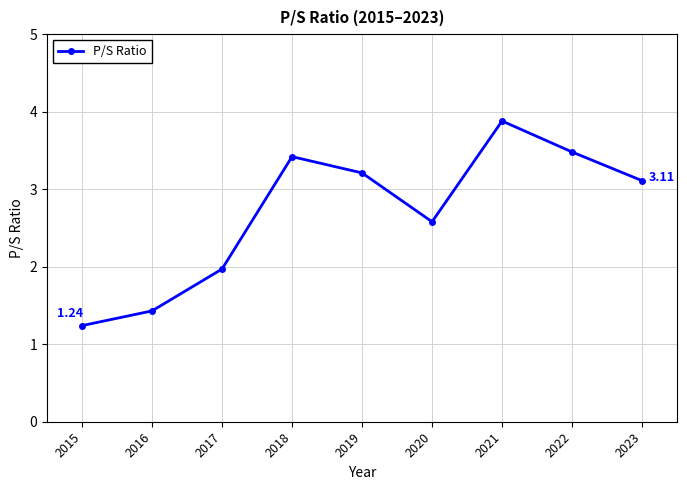

What is the average value?

2.7